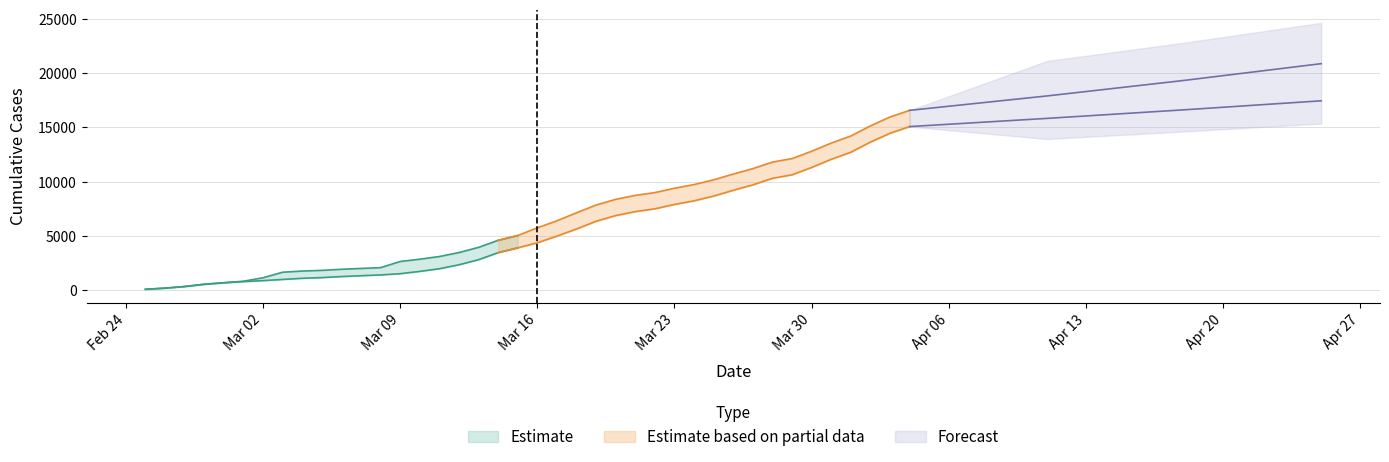

The GE series shows 17757 at 2020-03-29. True or false?

False